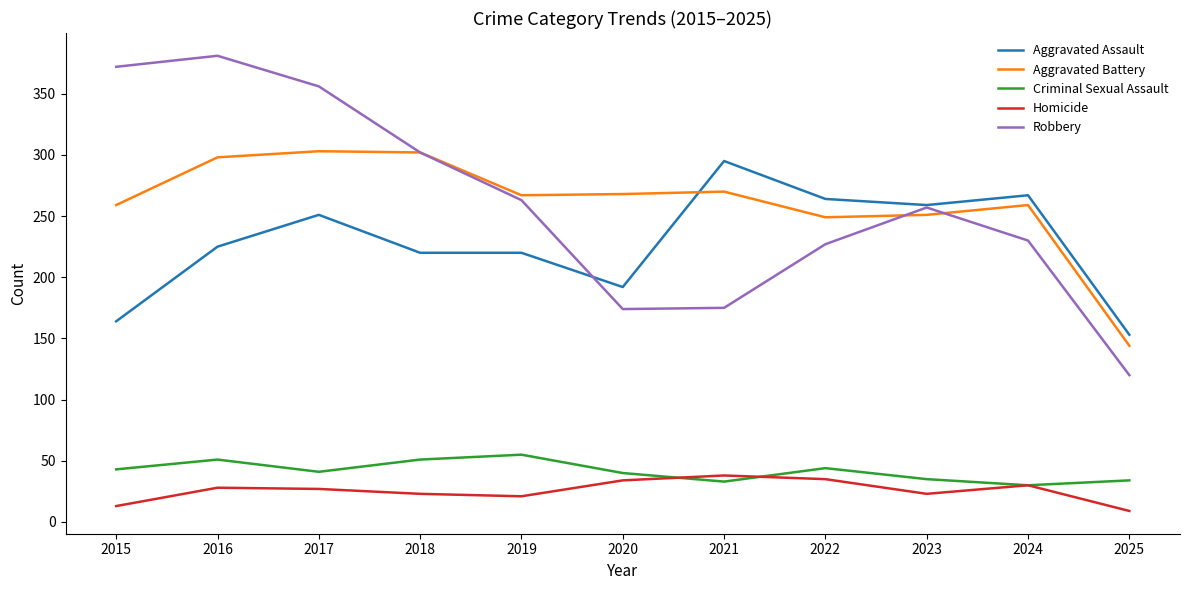

What are all the series names shown in the legend?

Aggravated Assault, Aggravated Battery, Criminal Sexual Assault, Homicide, Robbery